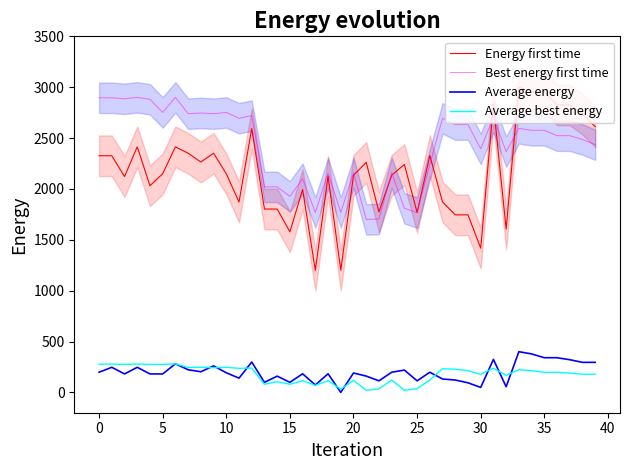

At which category is the sum across all series the highest?

33